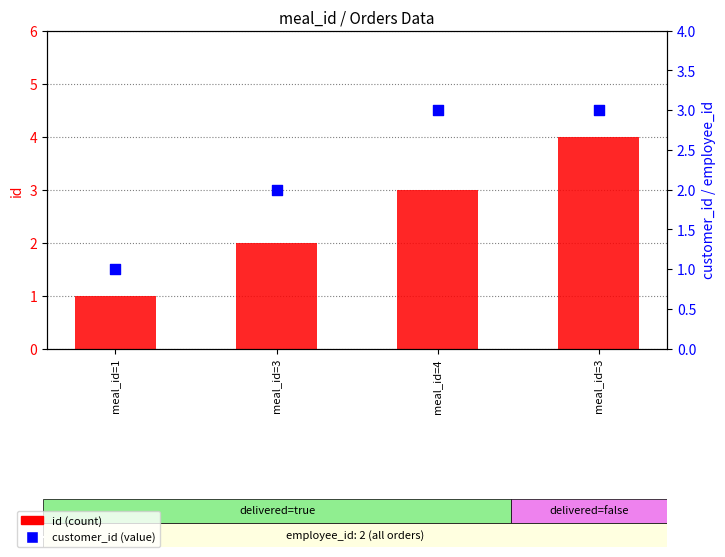

Is the value of id at meal_id=4 greater than the value of customer_id at meal_id=4?

No